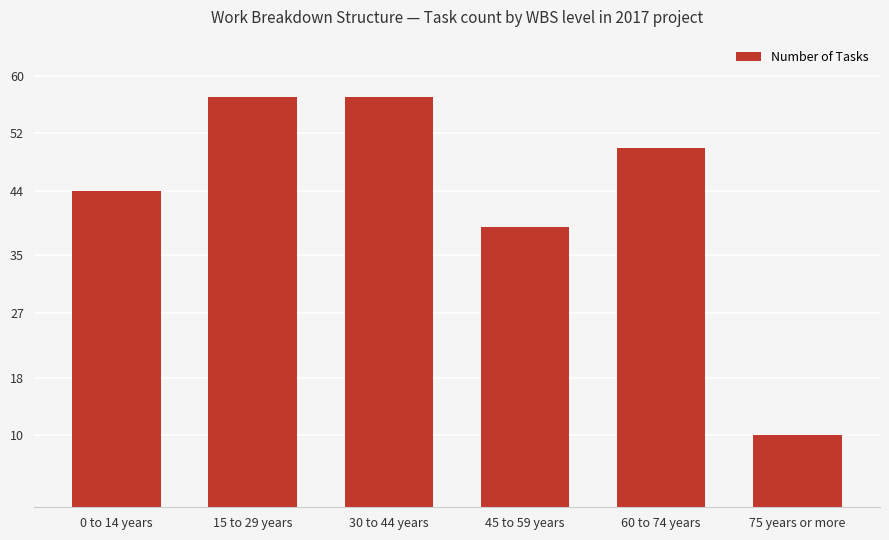

Which label corresponds to the smallest value in the chart?

75 years or more